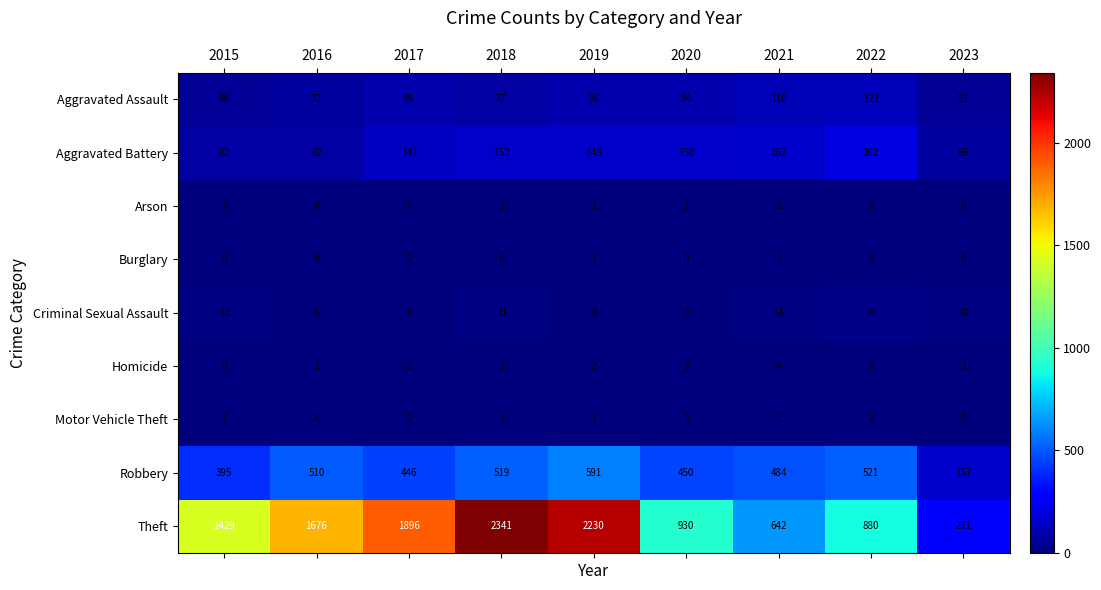

Count the number of categories in the chart.

9